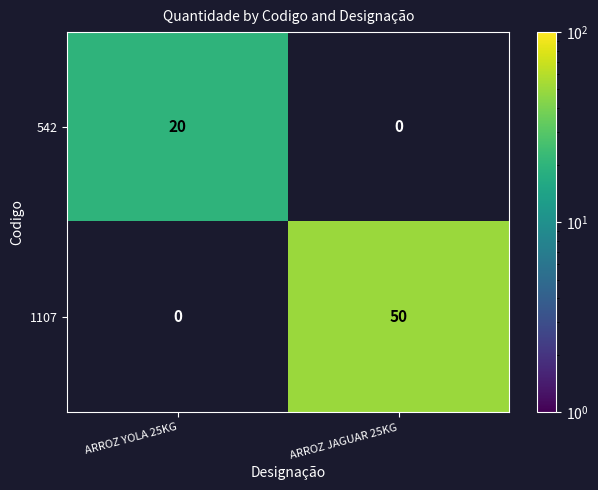

Count the number of categories in the chart.

2